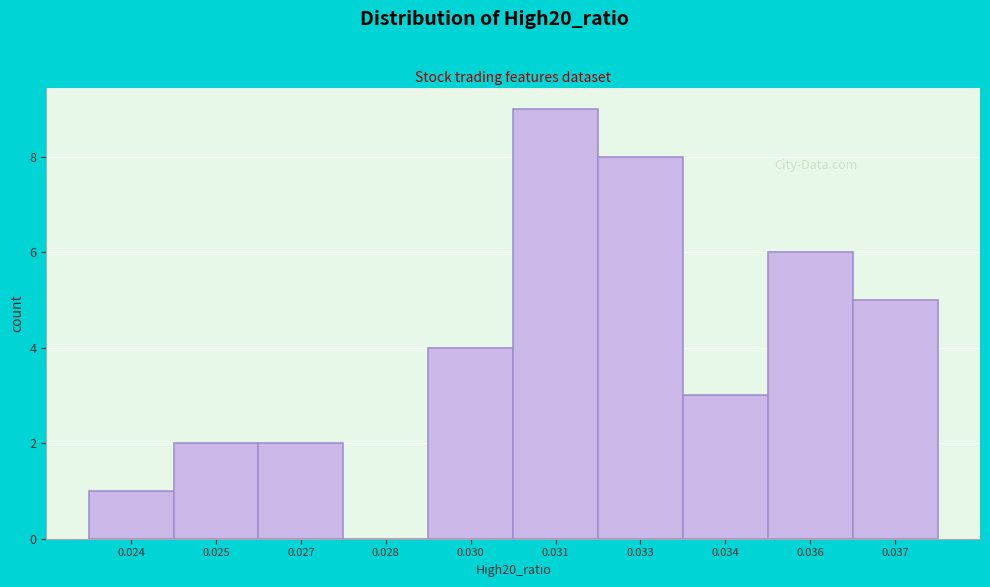

Reading right to left, what are all the values shown in this chart?

0.037=5	0.036=6	0.034=3	0.033=8	0.031=9	0.030=4	0.028=0	0.027=2	0.025=2	0.024=1